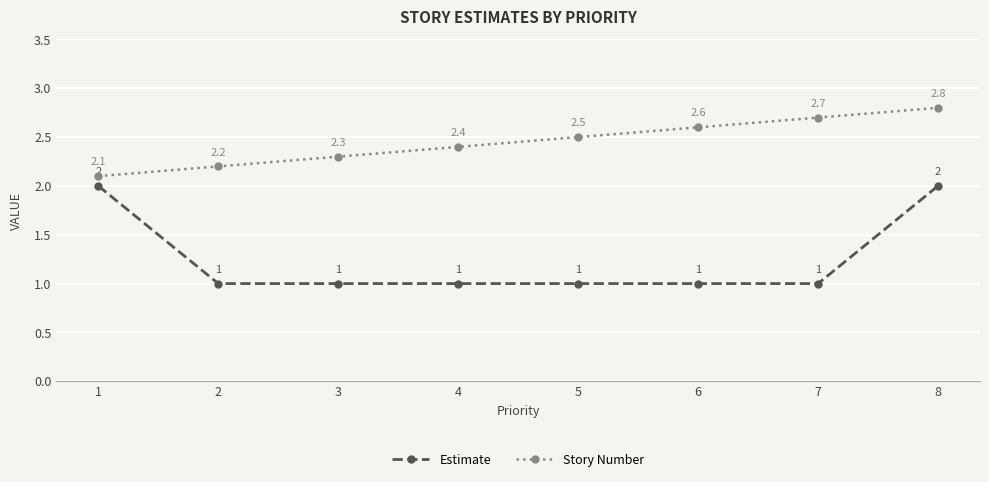

What are all the series names shown in the legend?

Estimate, Story Number